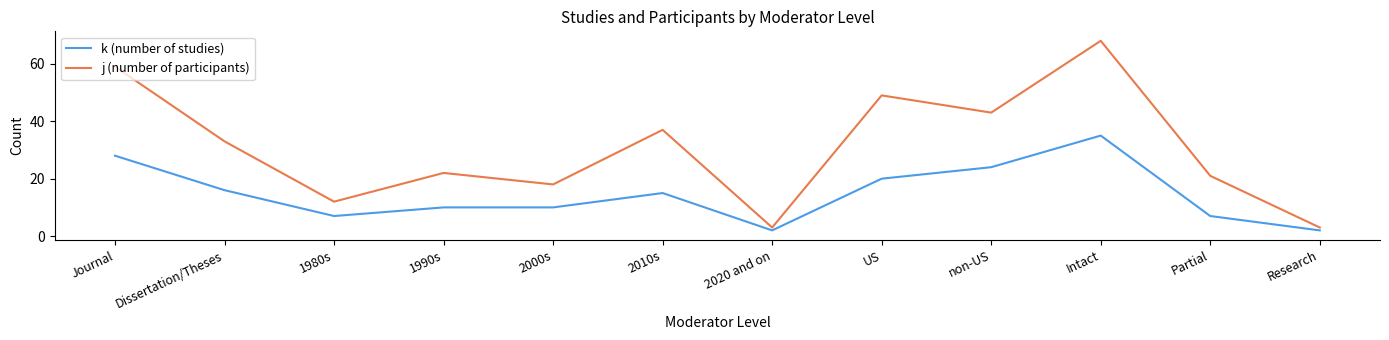

Is the value of k (number of studies) at US greater than the value of j (number of participants) at 2020 and on?

Yes